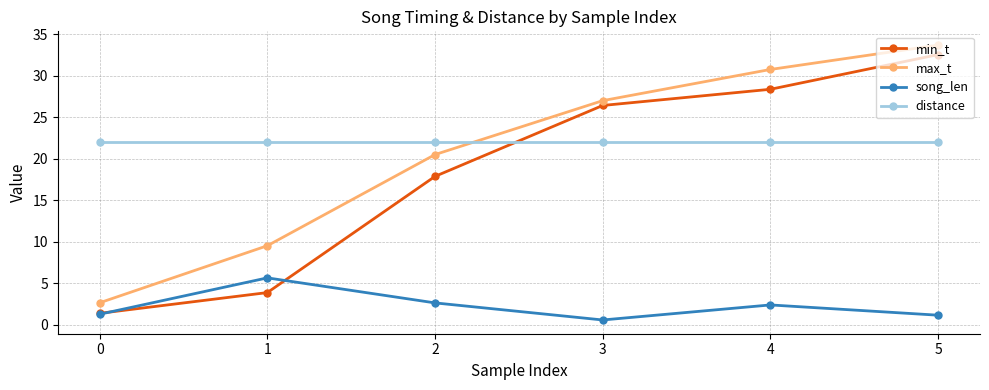

Rank the series at 3 from highest to lowest value.

max_t, min_t, distance, song_len